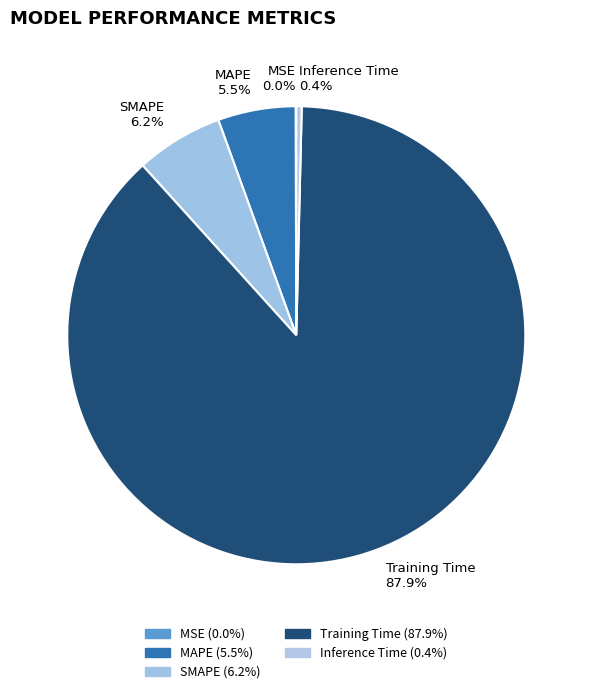

To the nearest percent, what is the difference between the largest and smallest slice percentages?

88%